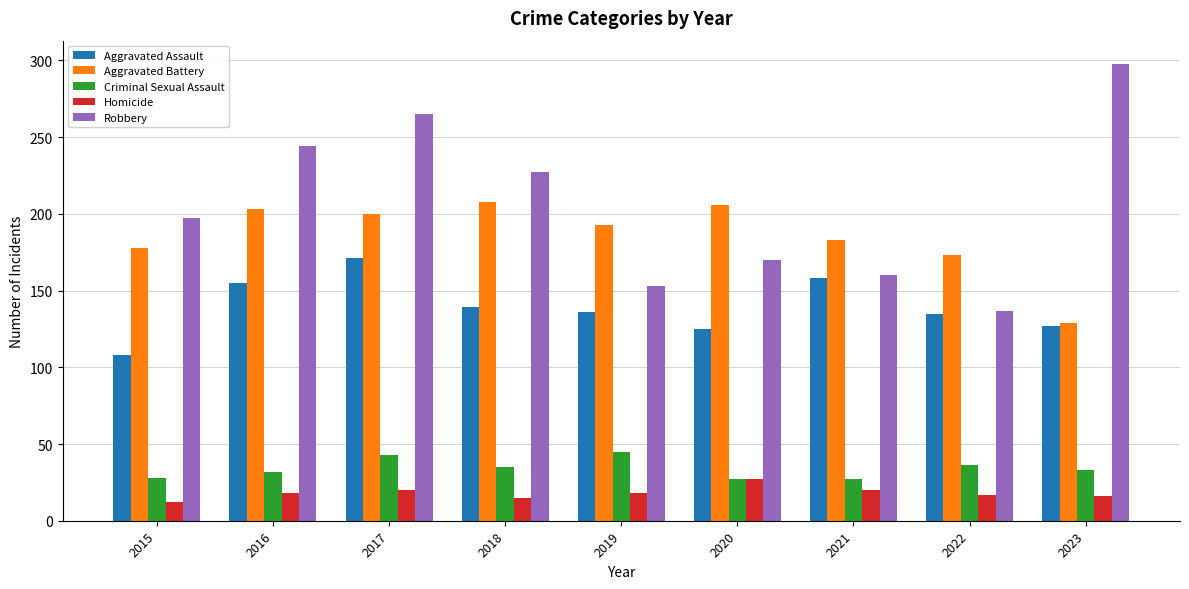

Rank the series at 2018 from lowest to highest value.

Homicide, Criminal Sexual Assault, Aggravated Assault, Aggravated Battery, Robbery